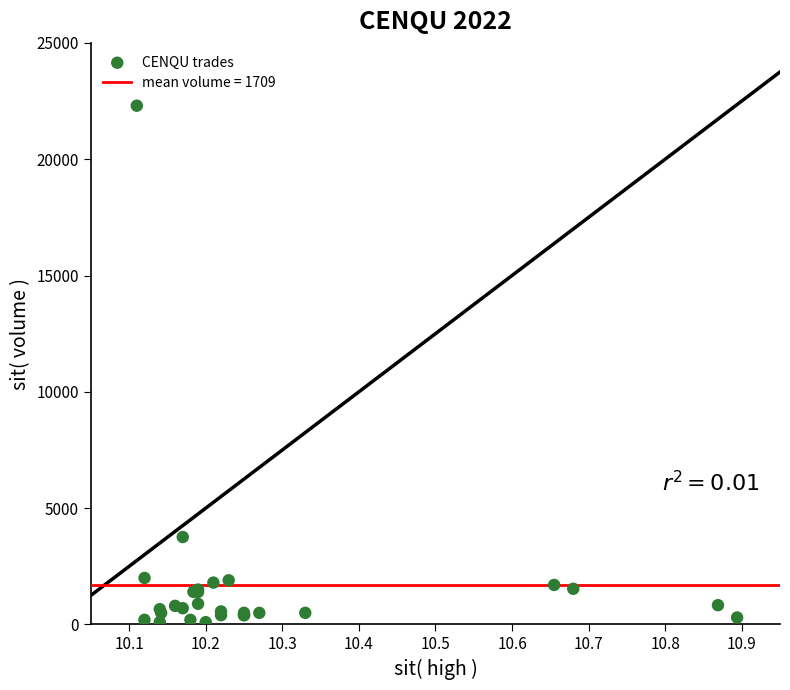

What Y value in the scatter plot is closest to 11200?

3760